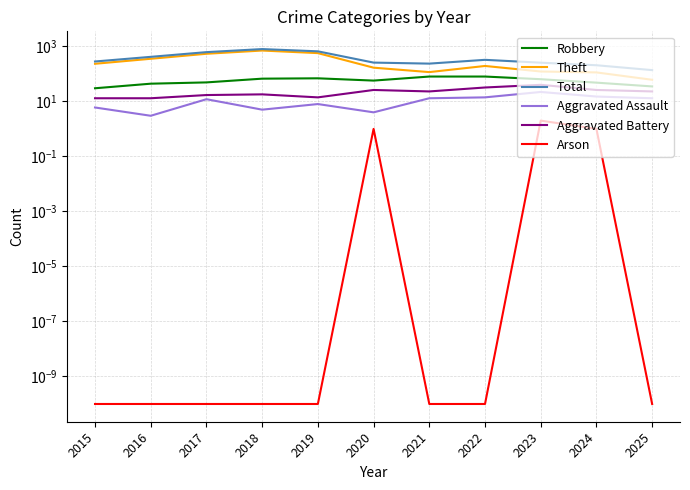

How many lines are shown in the chart?

6